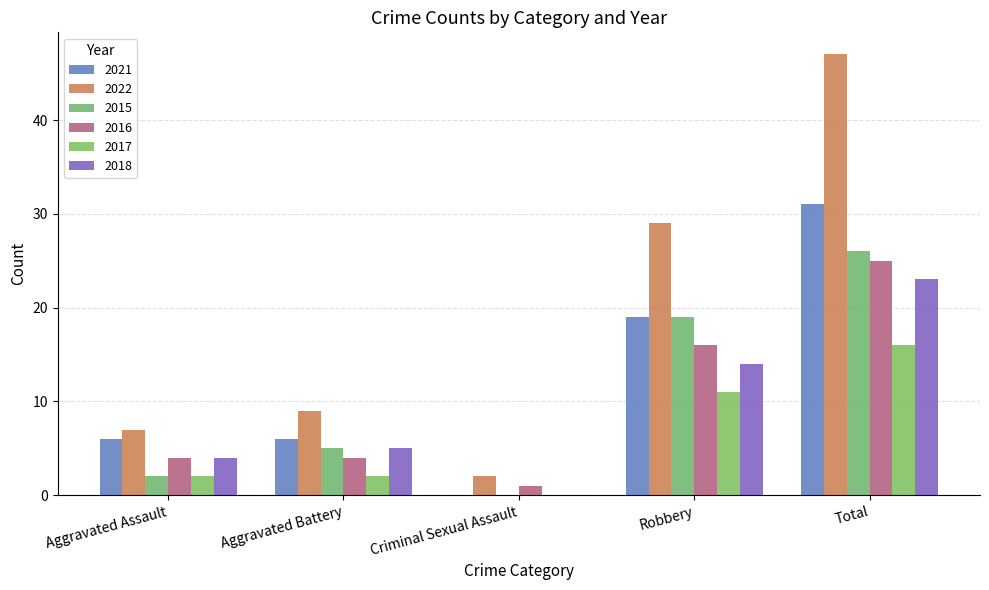

Reading left to right, what are all the values shown in this chart?

2021: Aggravated Assault=6	Aggravated Battery=6	Criminal Sexual Assault=0	Robbery=19	Total=31
2022: Aggravated Assault=7	Aggravated Battery=9	Criminal Sexual Assault=2	Robbery=29	Total=47
2015: Aggravated Assault=2	Aggravated Battery=5	Criminal Sexual Assault=0	Robbery=19	Total=26
2016: Aggravated Assault=4	Aggravated Battery=4	Criminal Sexual Assault=1	Robbery=16	Total=25
2017: Aggravated Assault=2	Aggravated Battery=2	Criminal Sexual Assault=0	Robbery=11	Total=16
2018: Aggravated Assault=4	Aggravated Battery=5	Criminal Sexual Assault=0	Robbery=14	Total=23